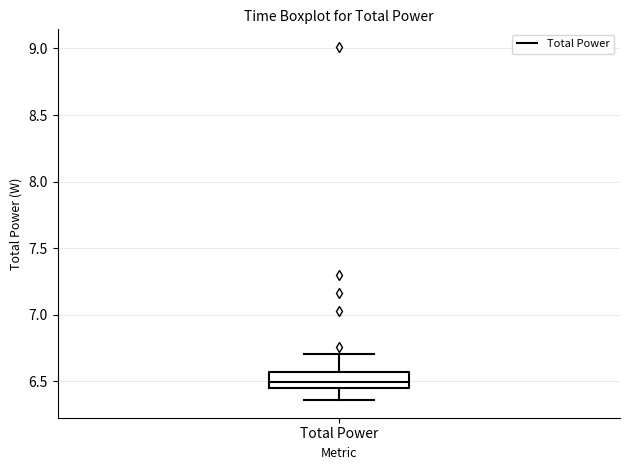

Where does the upper whisker of the box for Total Power end on the y-axis? The values are not printed on the chart, so give them approximately, as read against the axis.

6.70